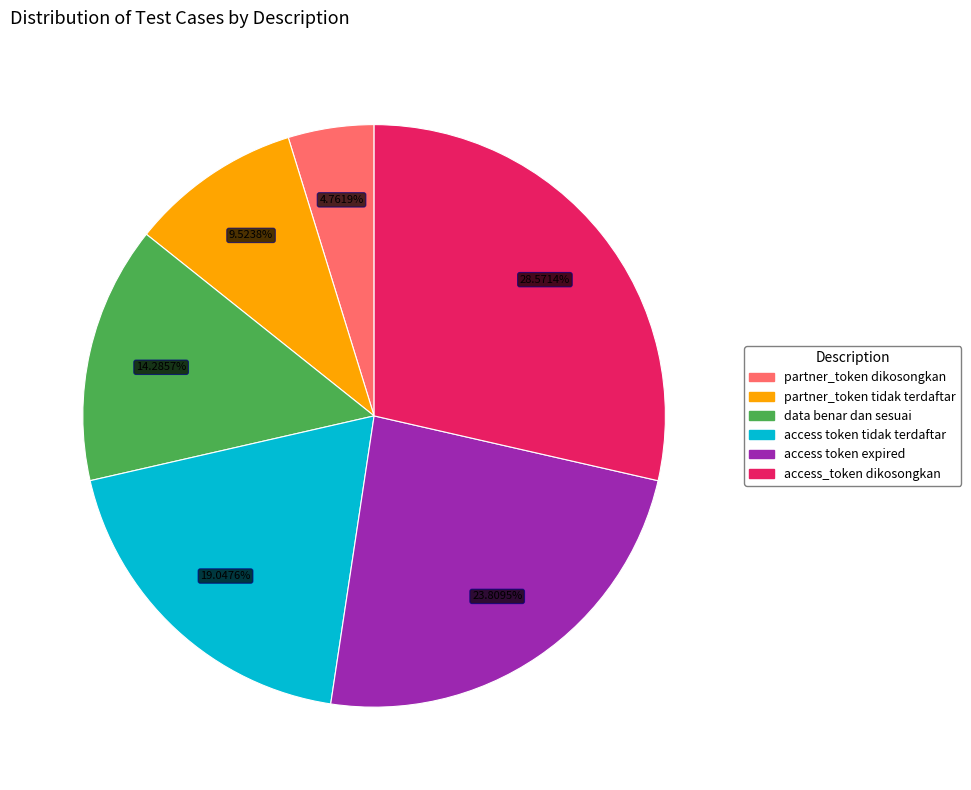

What is the smallest slice in the pie chart?

partner_token dikosongkan